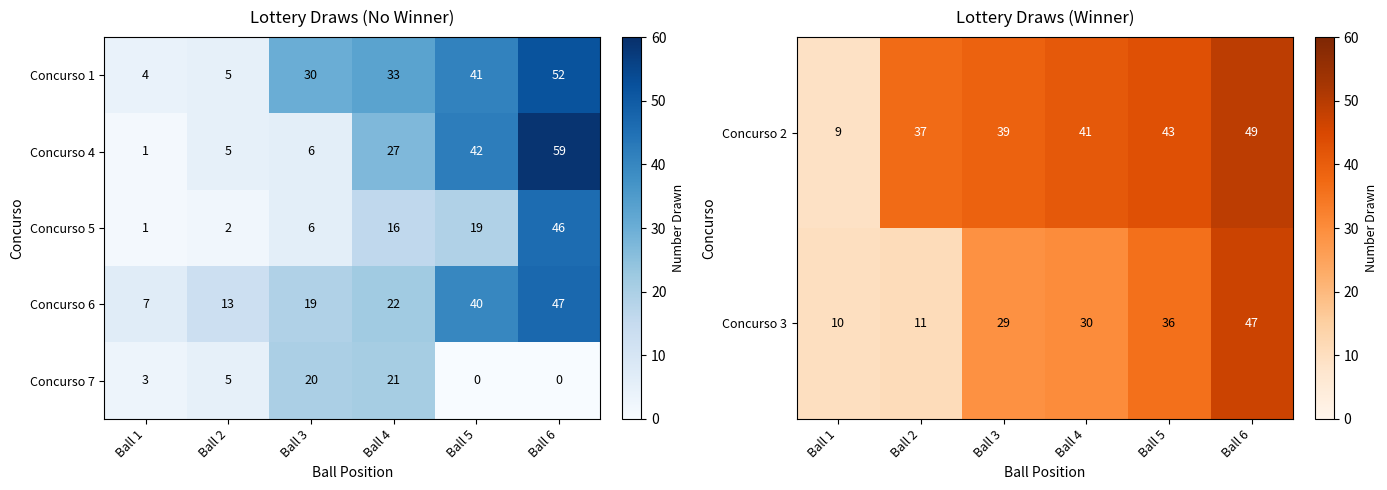

Is it true that Concurso 7 equals 15 at Ball 5?

False